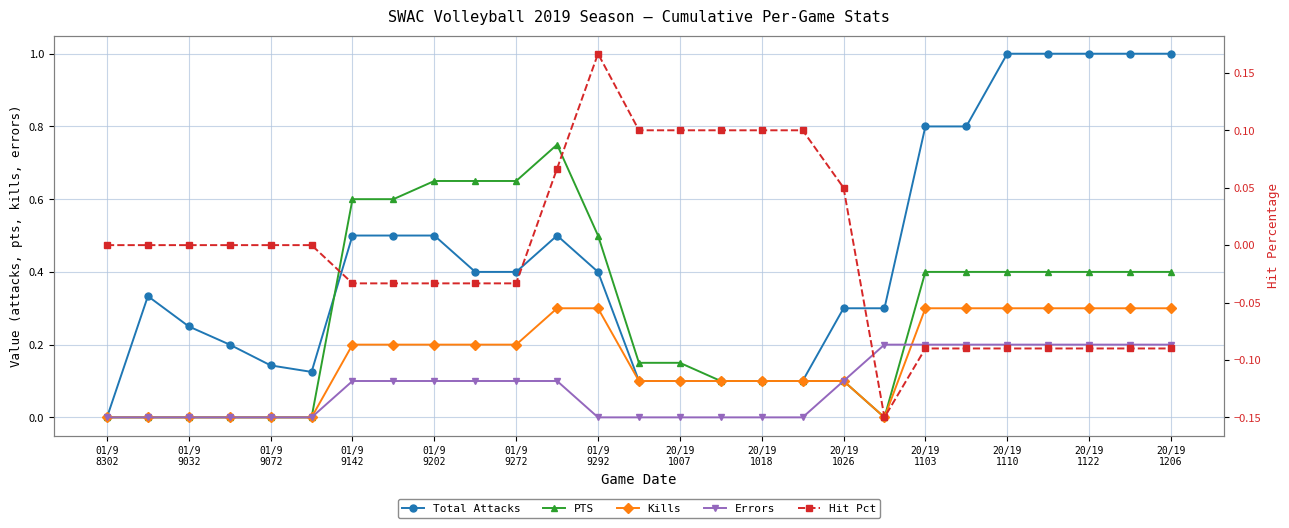

What is the sum of all Kills values?

4.3